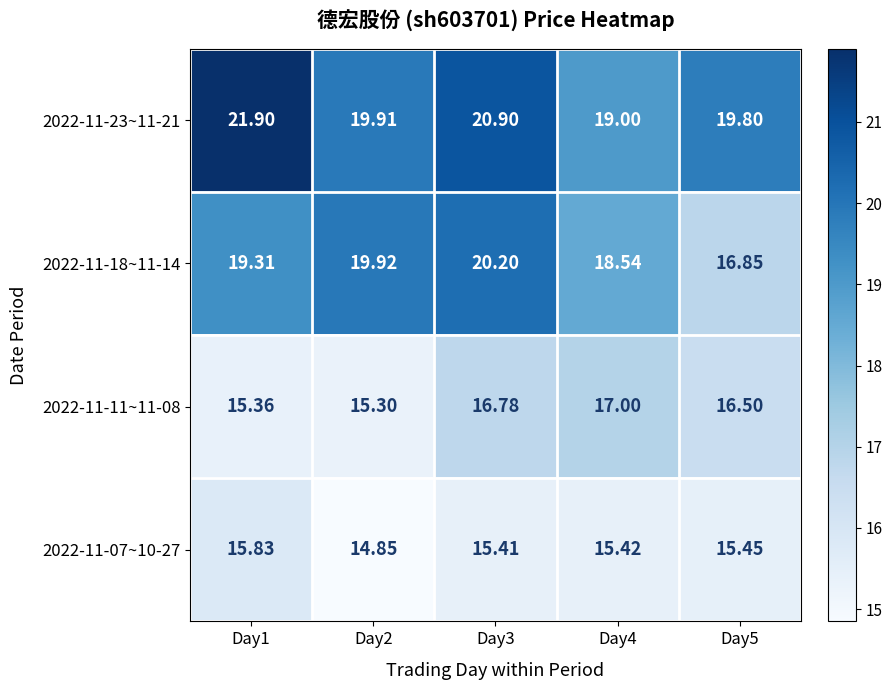

Is the value of 2022-11-11~11-08 at Day4 greater than the value of 2022-11-18~11-14 at Day2?

No